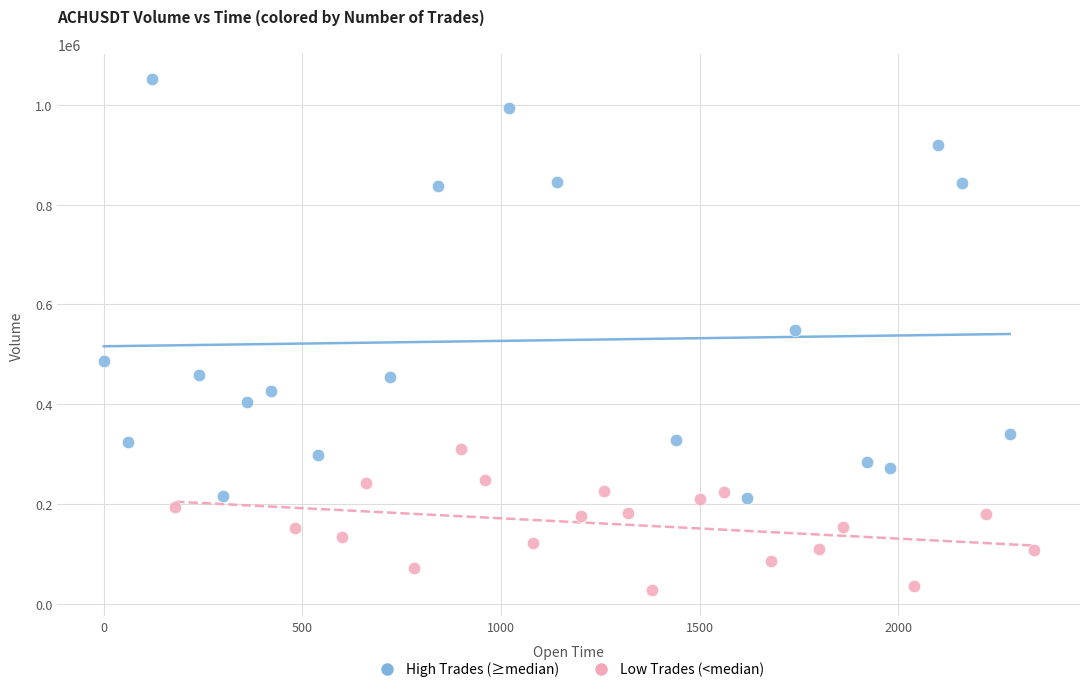

Which series has the widest spread of Y values?

High Trades (≥median)